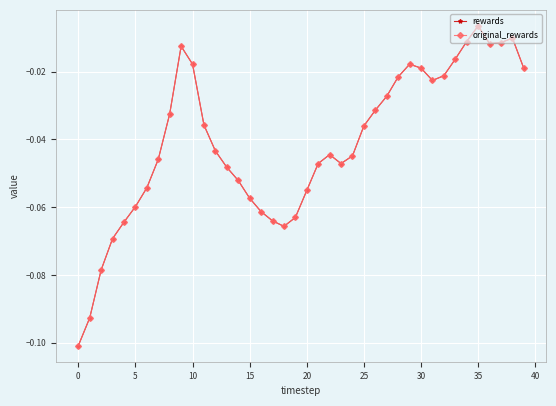

What is the label of the 20th point from the left?

19